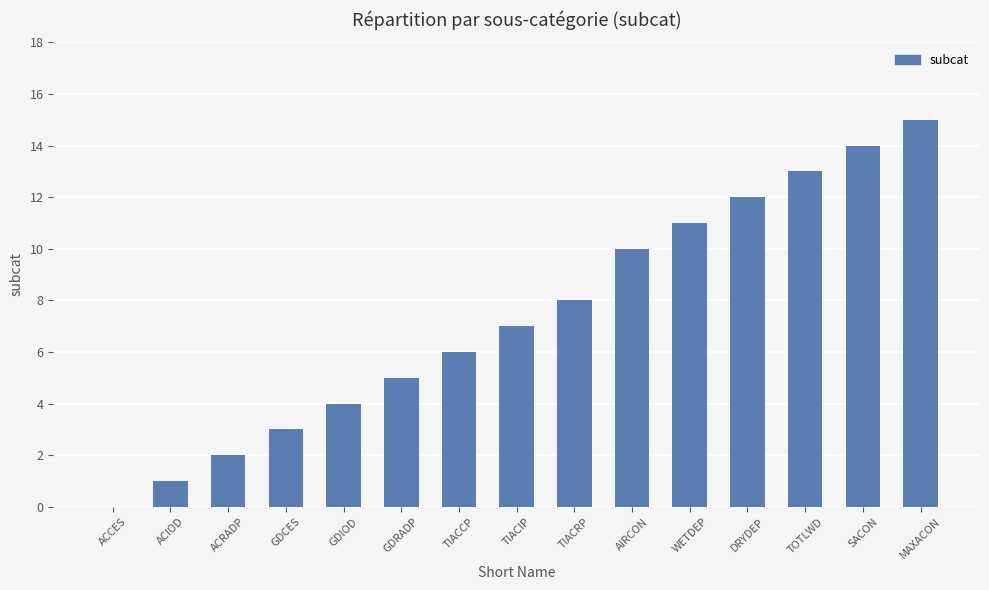

The chart shows a value of 7 at TIACIP. True or false?

True